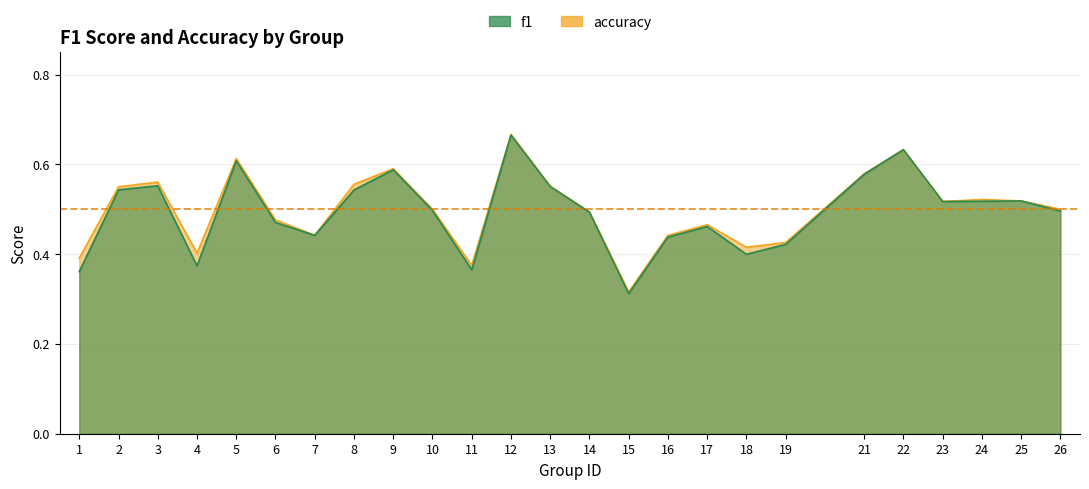

List the labels in order of accuracy value, largest first.

12, 22, 5, 9, 21, 3, 8, 13, 2, 24, 25, 23, 10, 26, 14, 6, 17, 7, 16, 19, 18, 4, 1, 11, 15